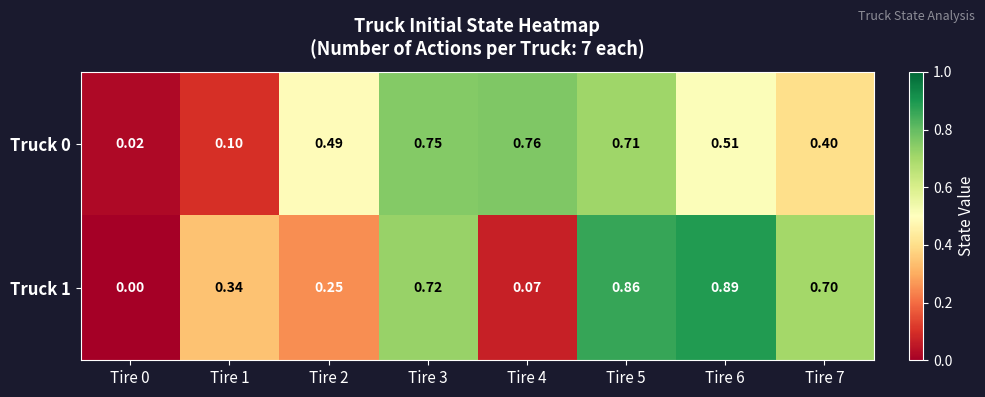

What is the total value across all series at Tire 1?

0.4